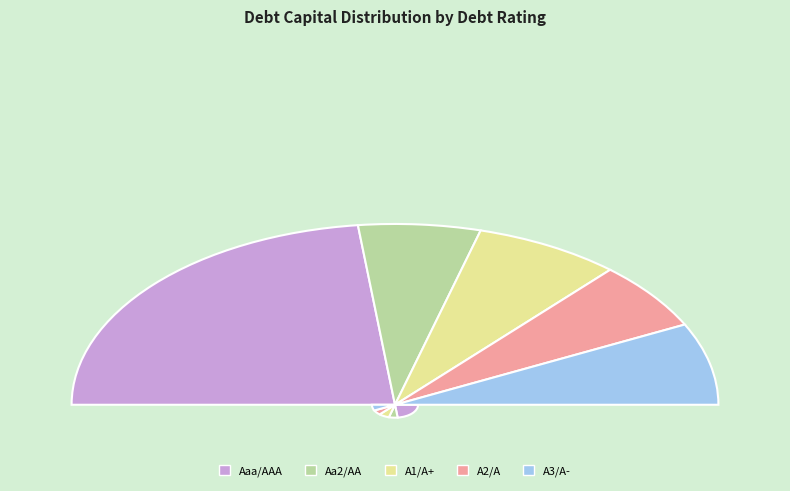

Does any single category account for the majority?

No